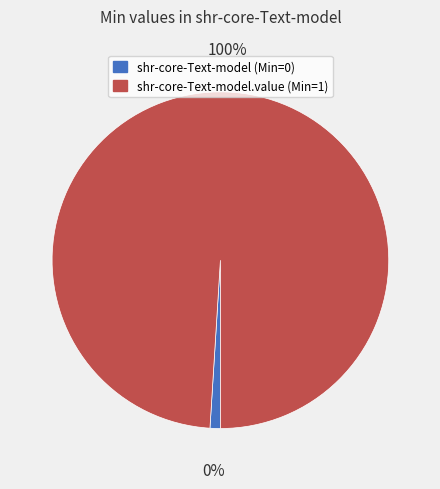

Which category has the biggest portion of the pie?

shr-core-Text-model.value